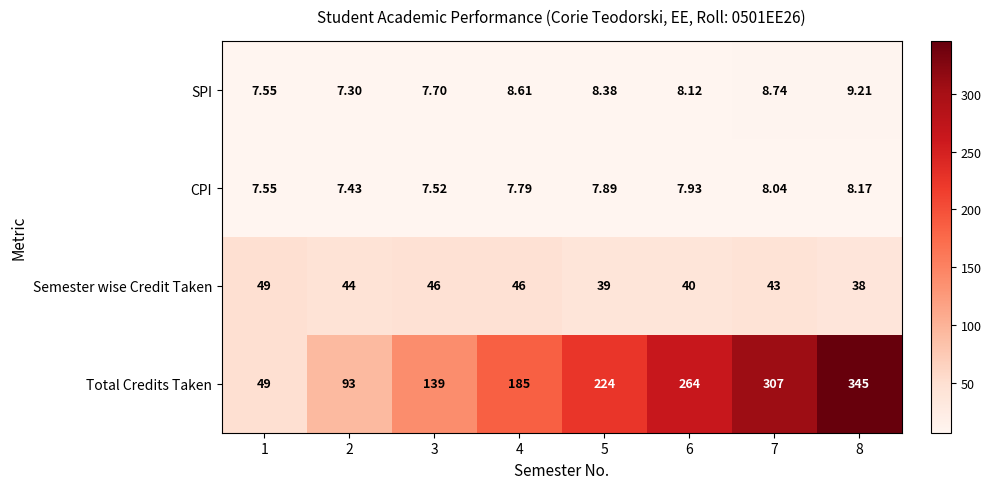

At 2, list the series in order from smallest to largest.

SPI, CPI, Semester wise Credit Taken, Total Credits Taken